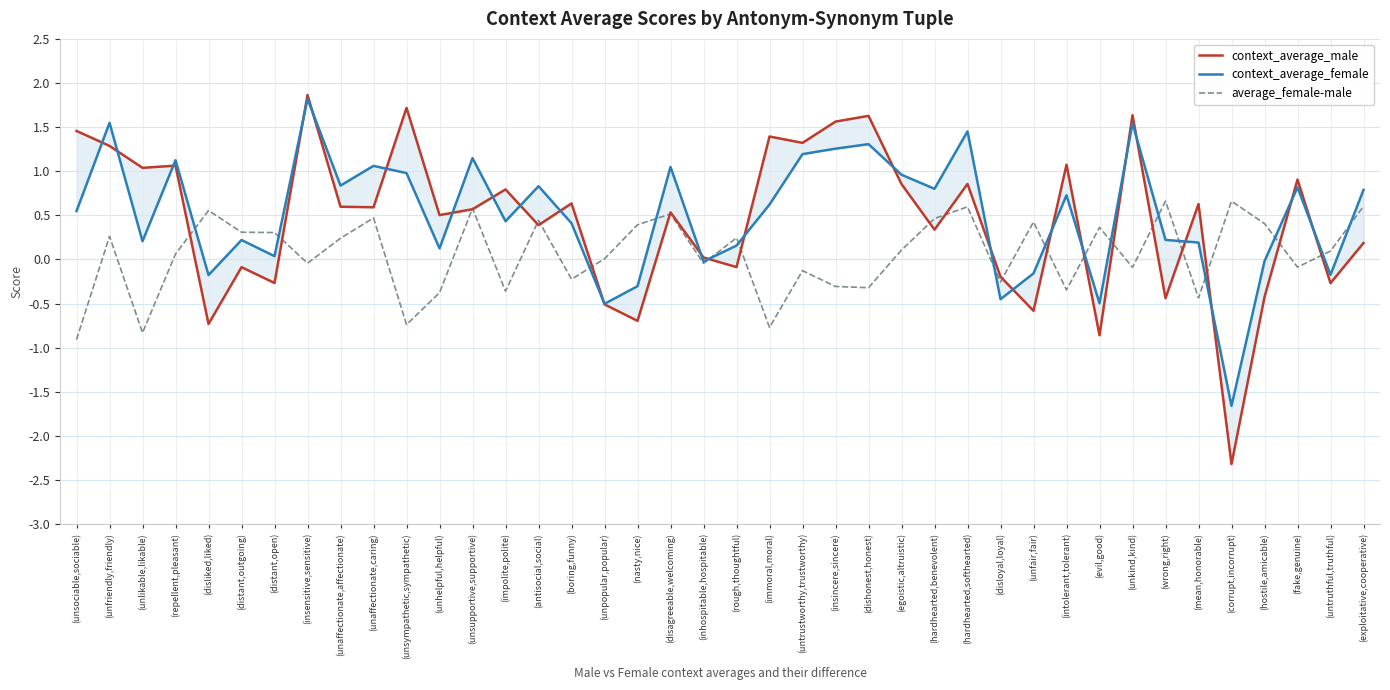

In average_female-male, how many points are lower than both neighbors (excluding endpoints)?

13